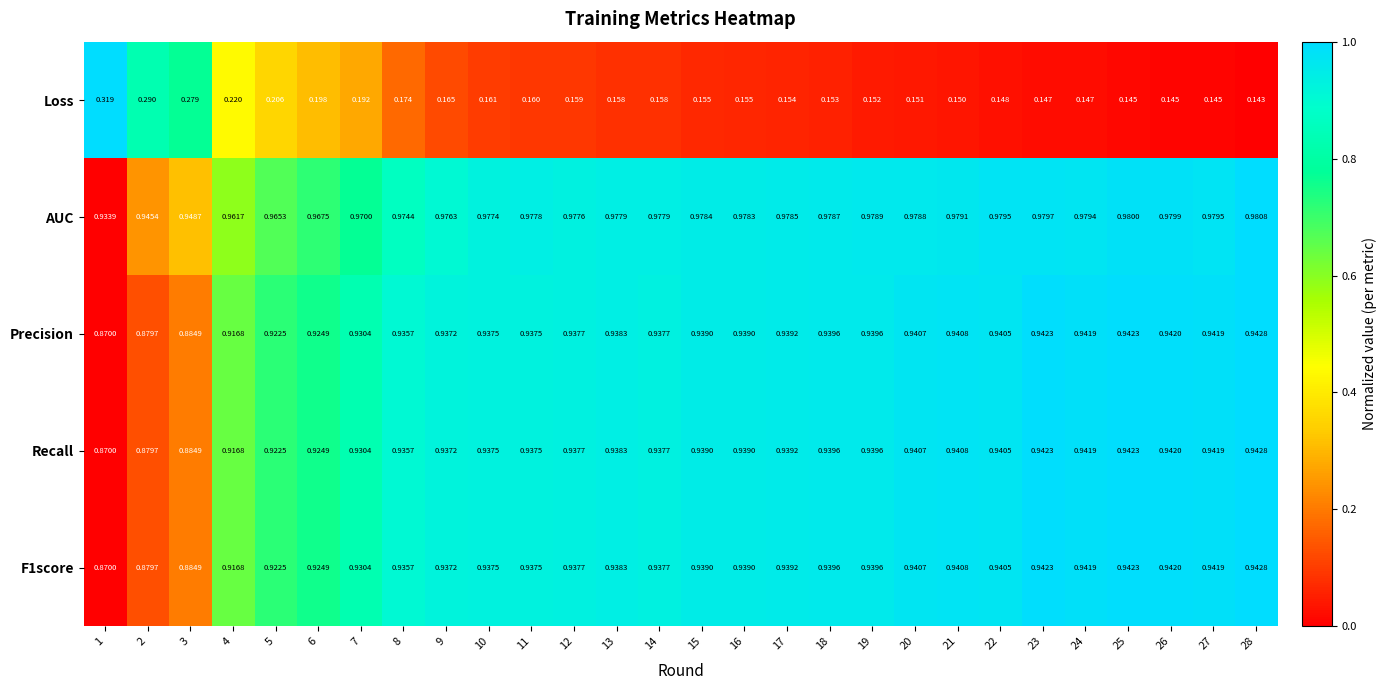

At how many categories does at least one series exceed 0?

28